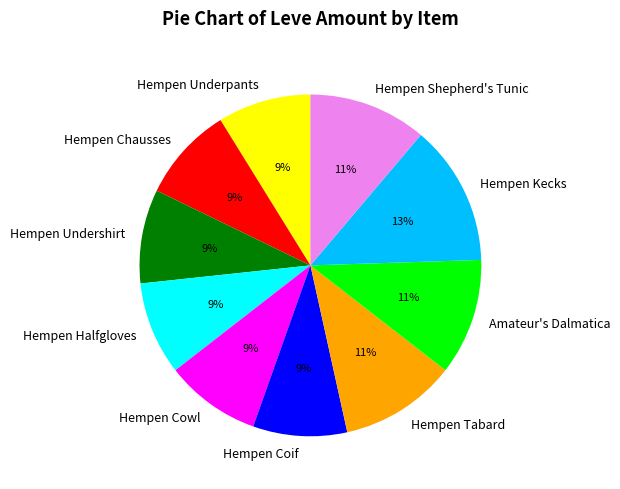

Is it true that Hempen Kecks is 13% of the pie?

True